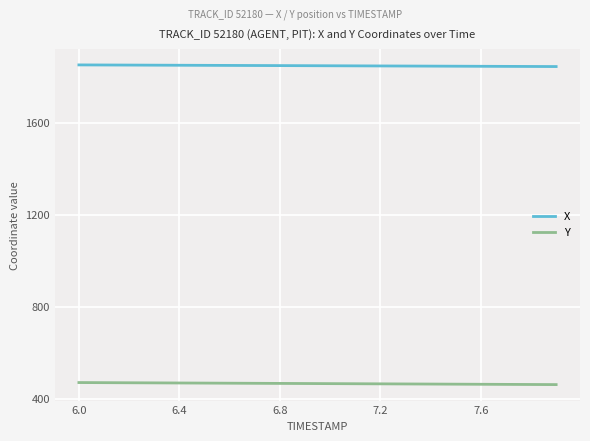

What is the highest value of the X series?

1850.7